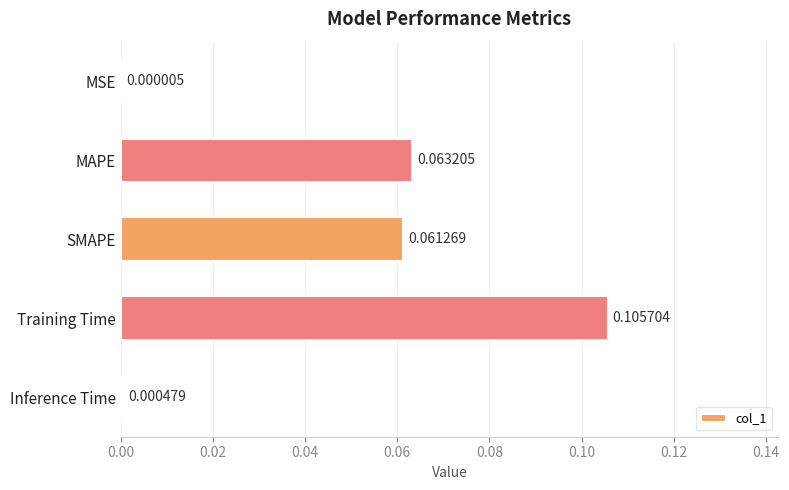

What is the change in value from MSE to MAPE?

+0.1